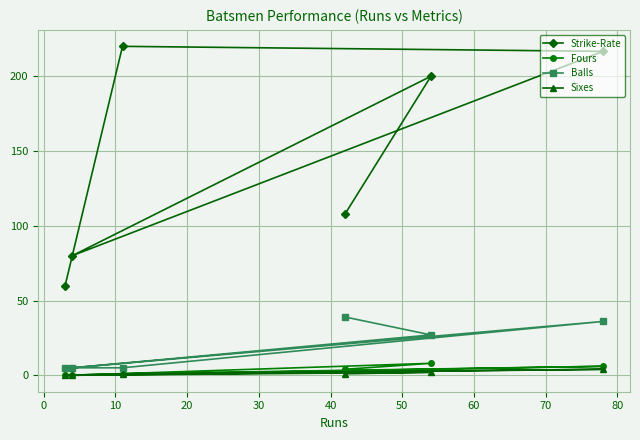

Which series has the widest spread of values?

Strike-Rate